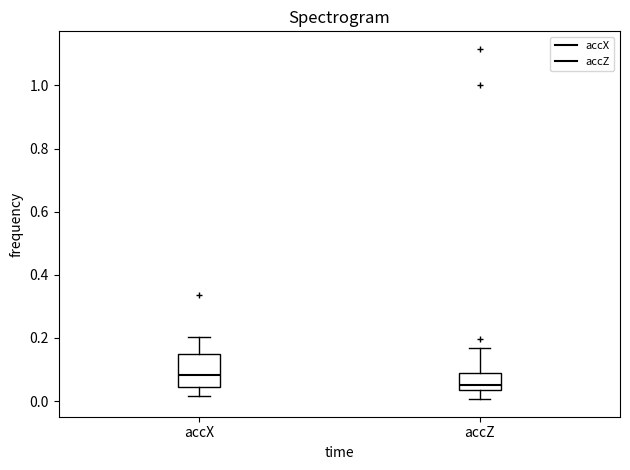

Reading left to right, read every box against the y-axis: the position of its median line, the range the box covers, and the ends of its whiskers. The values are not printed on the chart, so give them approximately, as read against the axis.

accX: median 0.08, box 0.04 to 0.14, whiskers 0.02 to 0.20
accZ: median 0.06, box 0.04 to 0.10, whiskers 0.00 to 0.16